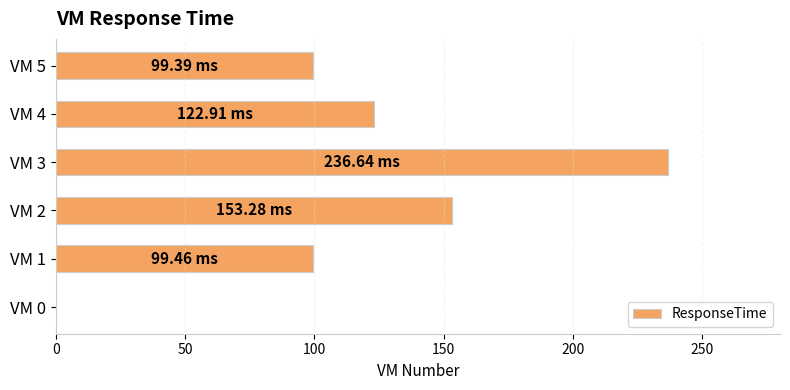

What is the ratio of the value at VM 5 to the value at VM 3?

0.4